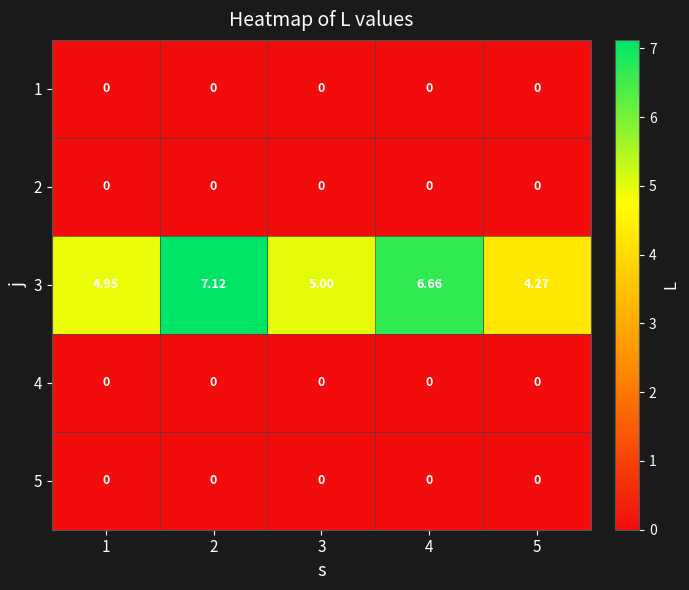

Is the value of 3 at 3 greater than the value of 2 at 4?

Yes